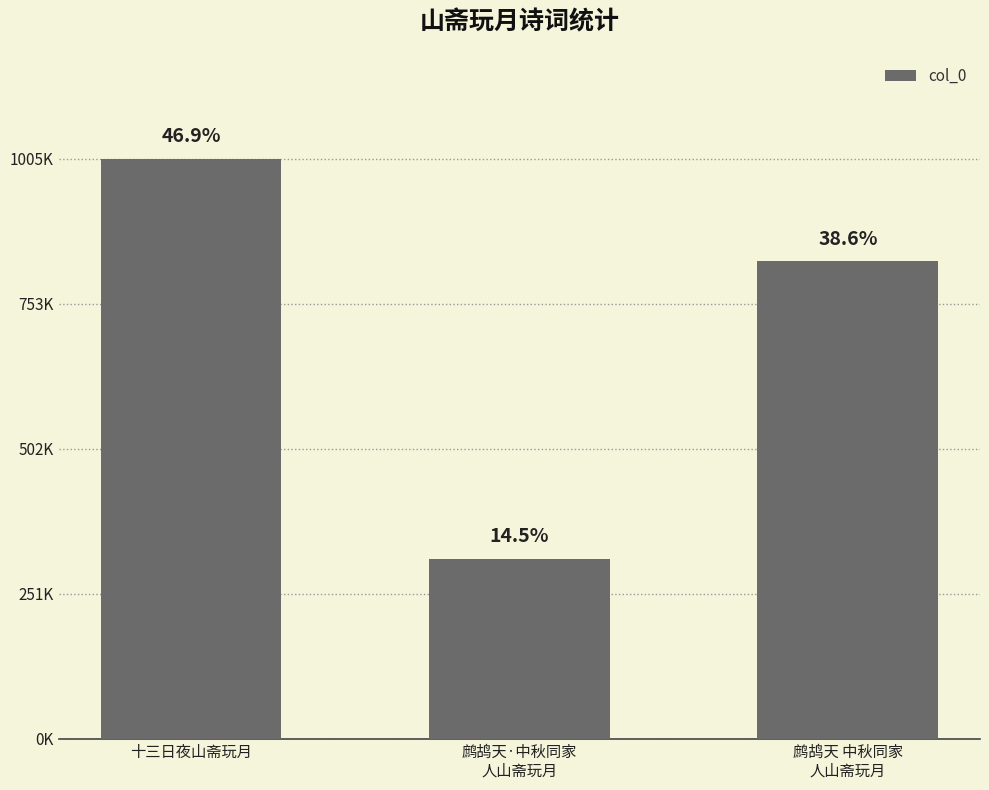

List the labels in order of value, largest first.

十三日夜山斋玩月, 鹧鸪天 中秋同家
人山斋玩月, 鹧鸪天·中秋同家
人山斋玩月